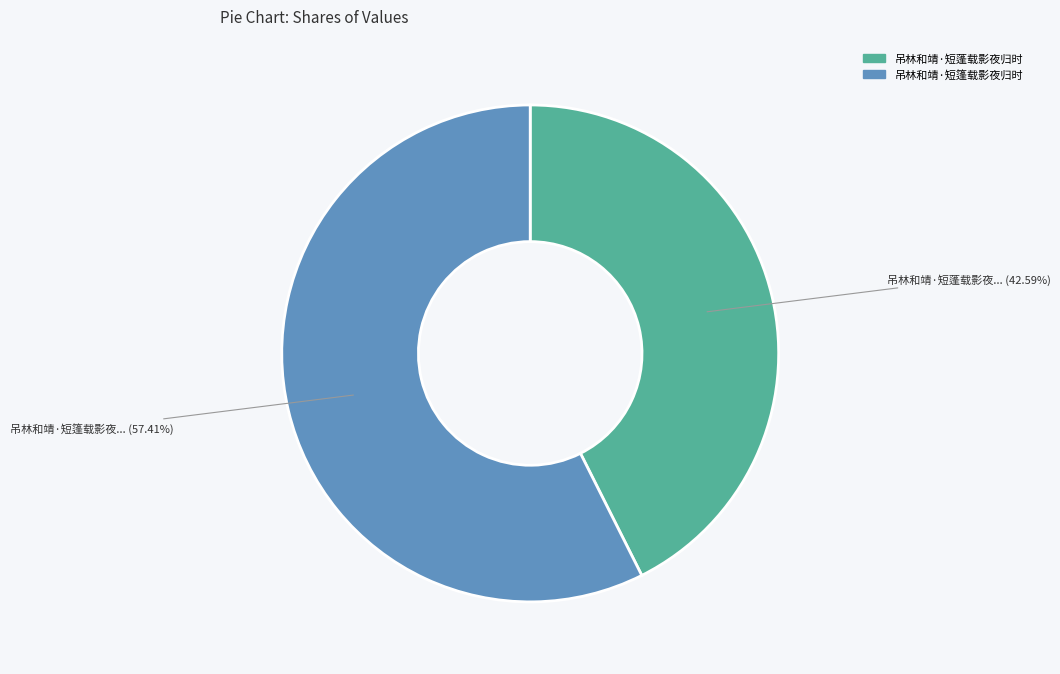

To the nearest percent, what is the average slice percentage?

50%